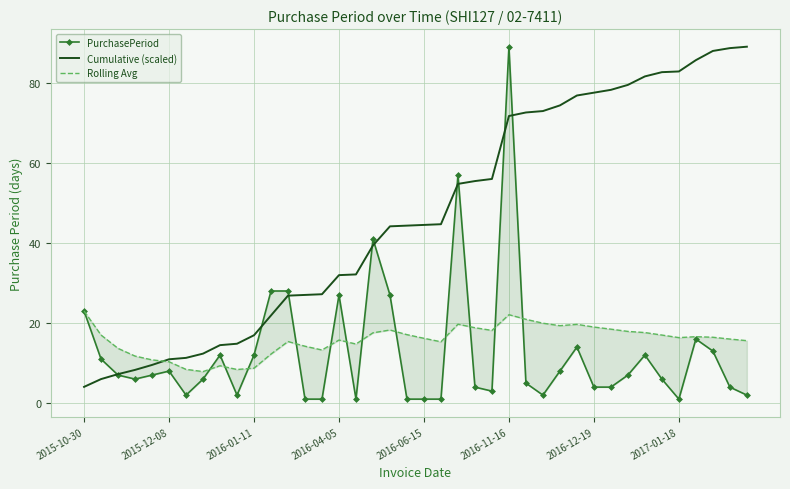

What value does the Cumulative (scaled) series have at 37?

87.9